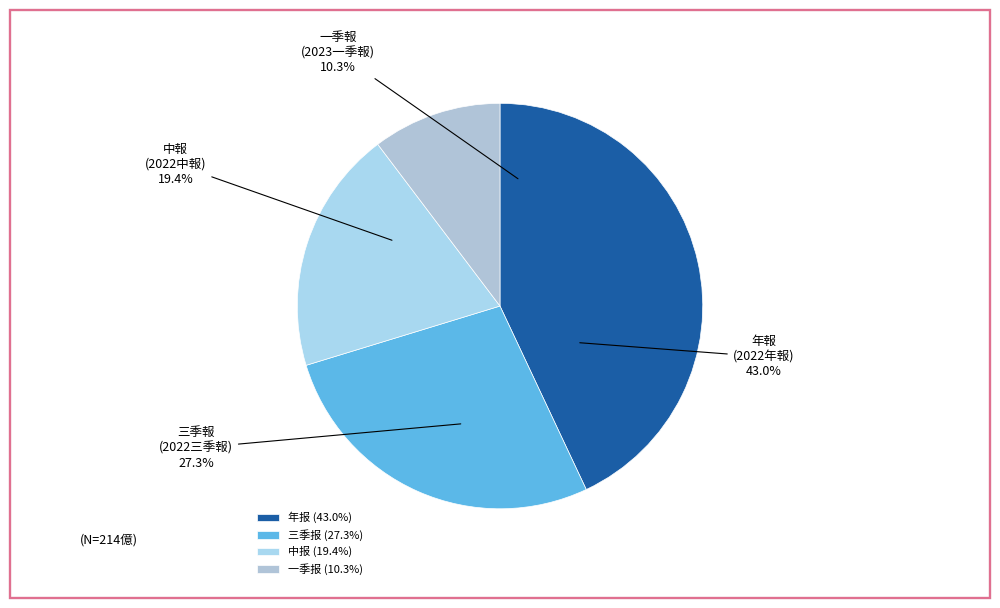

What percentage is the 中报 slice, to the nearest percent?

19%